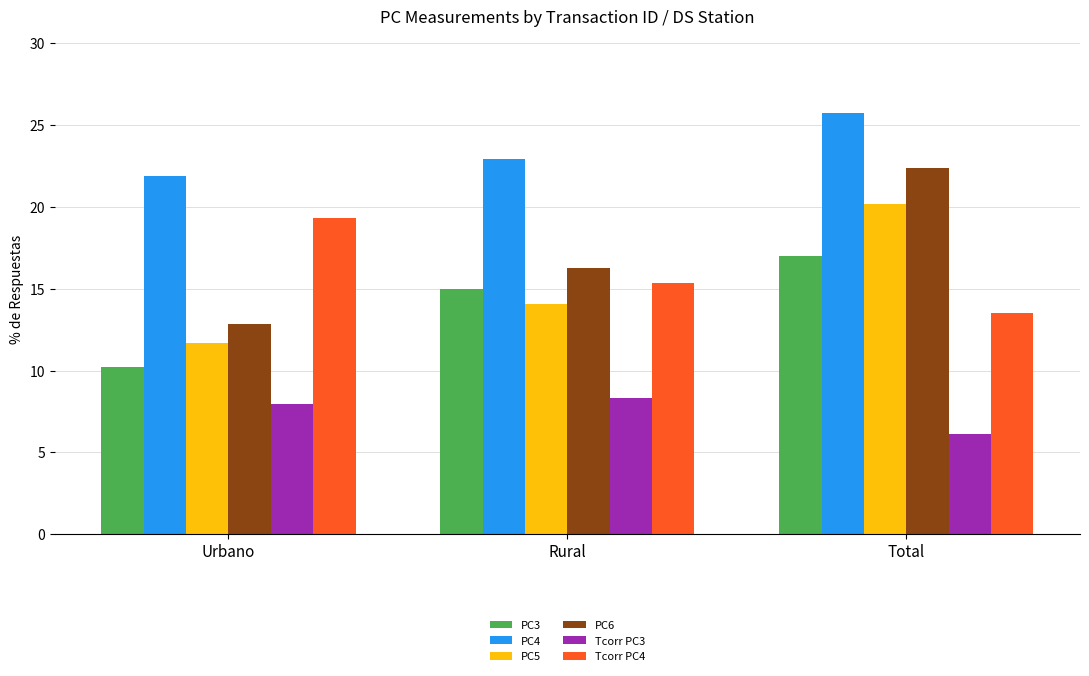

How many data points in Tcorr PC3 are above 7?

2